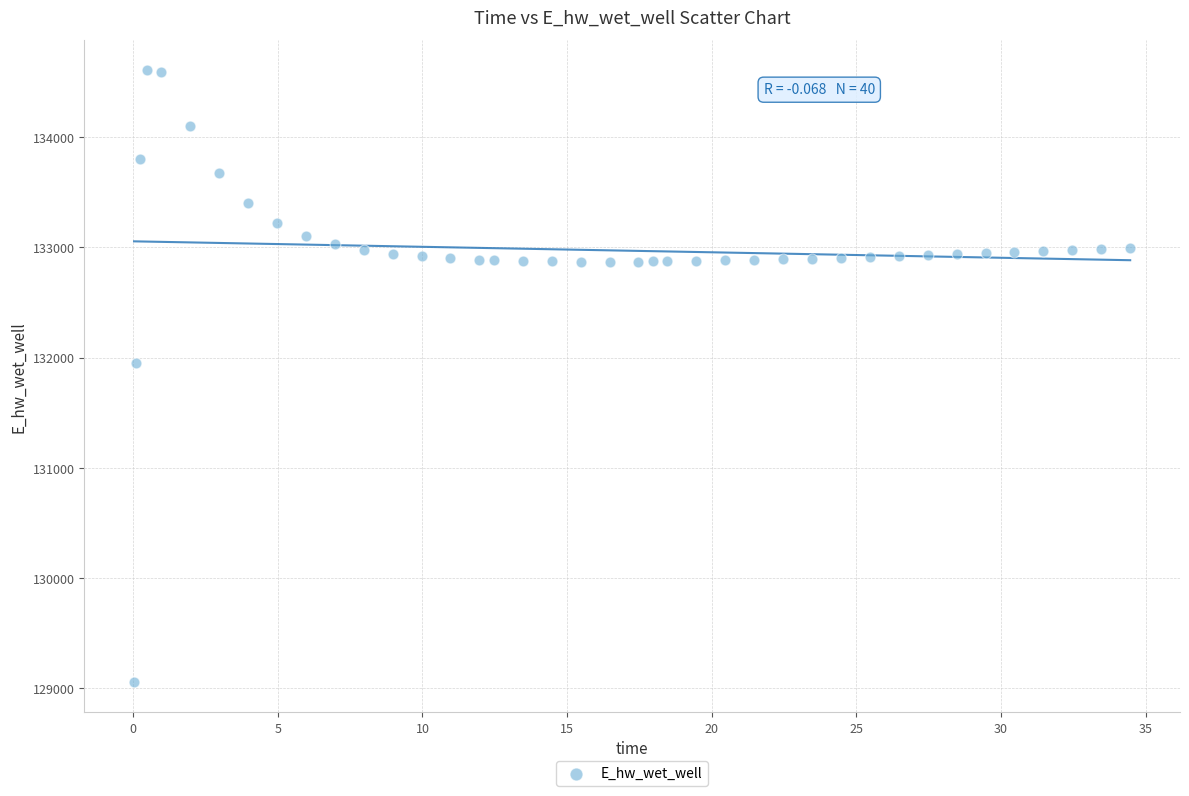

What is the range of Y values (max minus min)?

5543.1